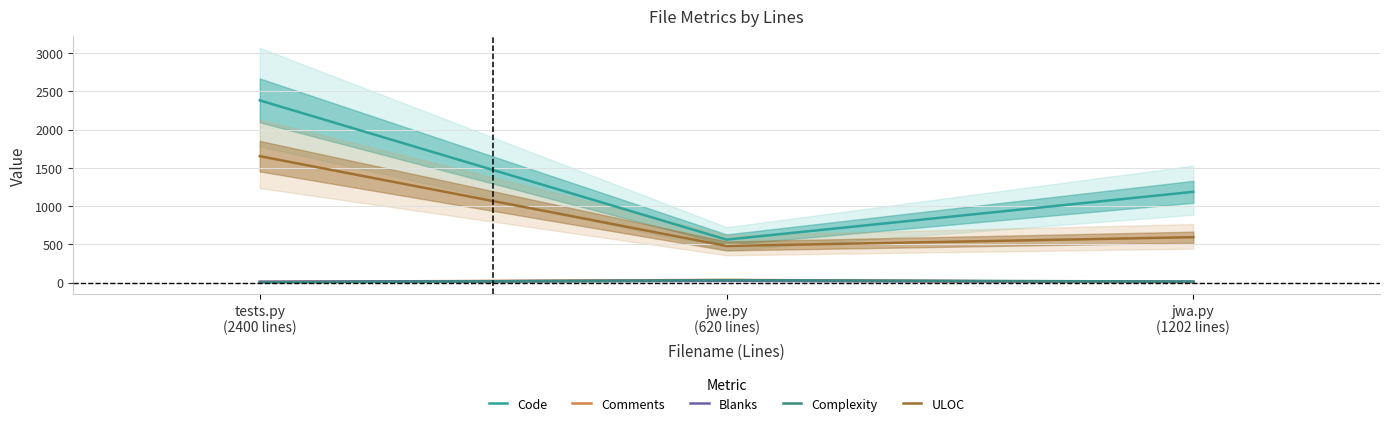

At which label is Blanks closest to 17?

tests.py
(2400 lines)